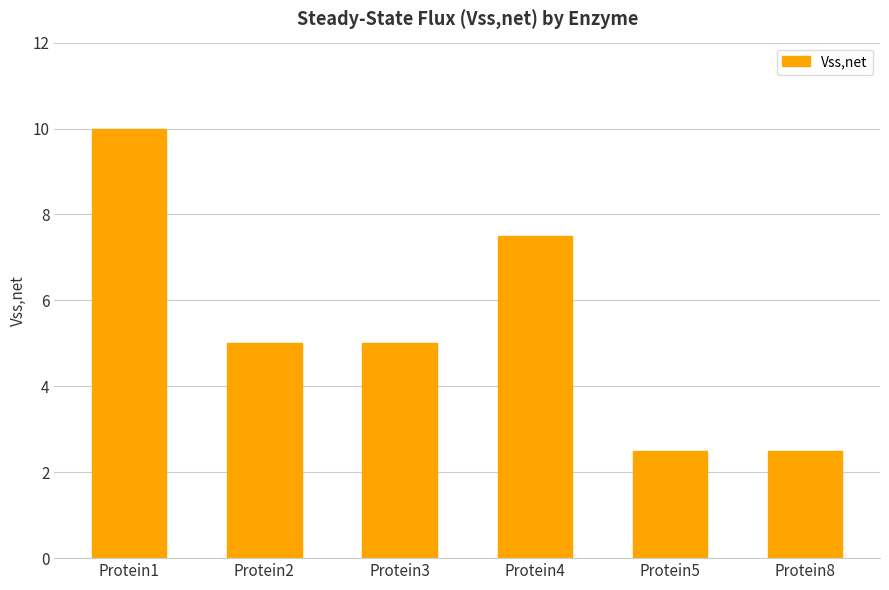

At which category does the chart reach its peak across all series?

Protein1